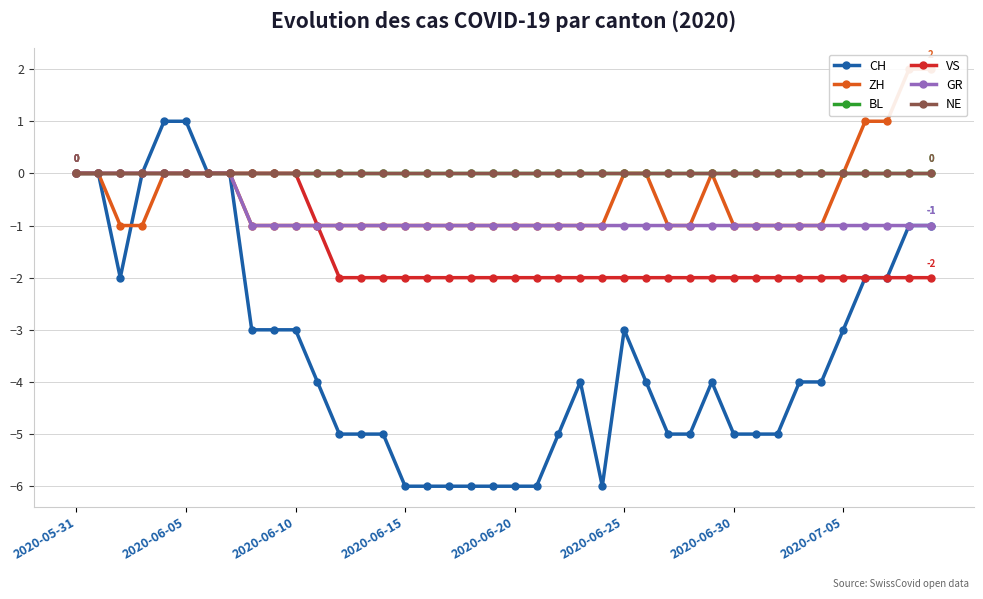

Reading right to left, what are all the values shown in this chart?

CH: -1	-1	-2	-2	-3	-4	-4	-5	-5	-5	-4	-5	-5	-4	-3	-6	-4	-5	-6	-6	-6	-6	-6	-6	-6	-5	-5	-5	-4	-3	-3	-3	0	0	1	1	0	-2	0	0
ZH: 2	2	1	1	0	-1	-1	-1	-1	-1	0	-1	-1	0	0	-1	-1	-1	-1	-1	-1	-1	-1	-1	-1	-1	-1	-1	-1	-1	-1	-1	0	0	0	0	-1	-1	0	0
BL: 0	0	0	0	0	0	0	0	0	0	0	0	0	0	0	0	0	0	0	0	0	0	0	0	0	0	0	0	0	0	0	0	0	0	0	0	0	0	0	0
VS: -2	-2	-2	-2	-2	-2	-2	-2	-2	-2	-2	-2	-2	-2	-2	-2	-2	-2	-2	-2	-2	-2	-2	-2	-2	-2	-2	-2	-1	0	0	0	0	0	0	0	0	0	0	0
GR: -1	-1	-1	-1	-1	-1	-1	-1	-1	-1	-1	-1	-1	-1	-1	-1	-1	-1	-1	-1	-1	-1	-1	-1	-1	-1	-1	-1	-1	-1	-1	-1	0	0	0	0	0	0	0	0
NE: 0	0	0	0	0	0	0	0	0	0	0	0	0	0	0	0	0	0	0	0	0	0	0	0	0	0	0	0	0	0	0	0	0	0	0	0	0	0	0	0